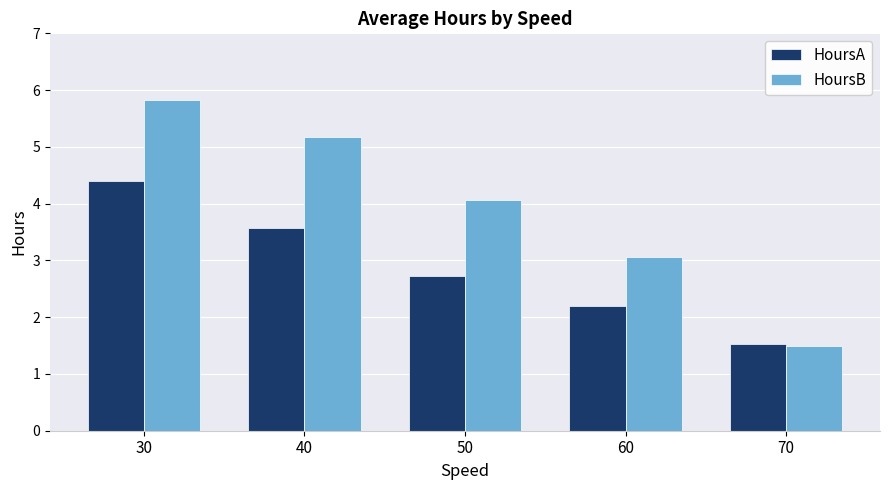

What is the average value of the HoursA series?

2.9